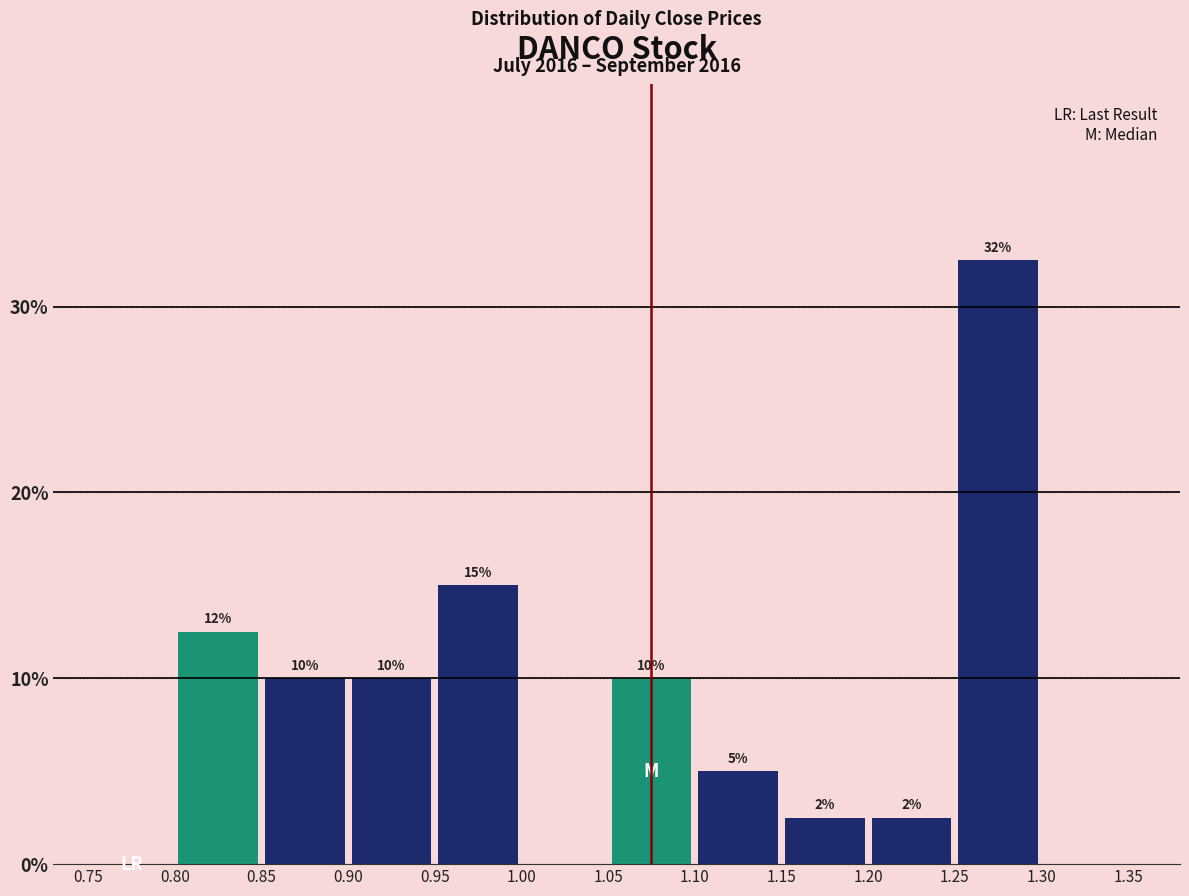

Over which range of the x-axis is the bar tallest?

1.25 to 1.30